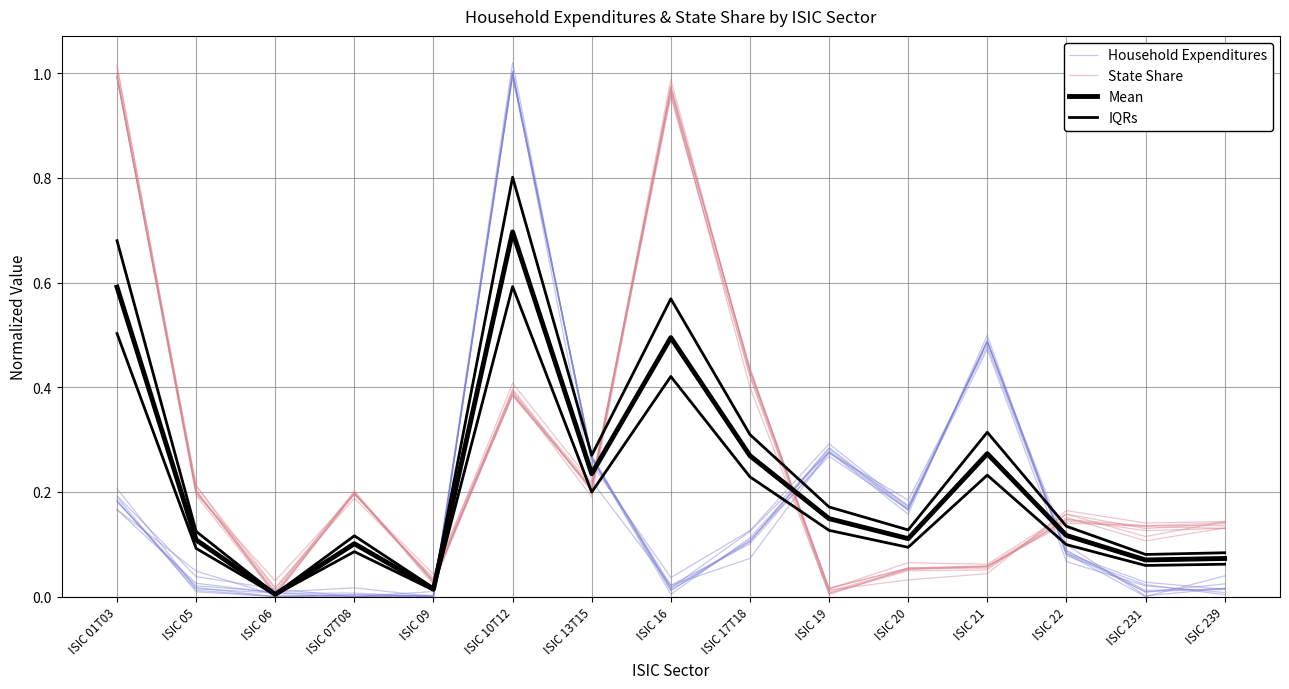

List the series in order of their peak value, highest first.

Household Expenditures, State Share, IQRs, Mean